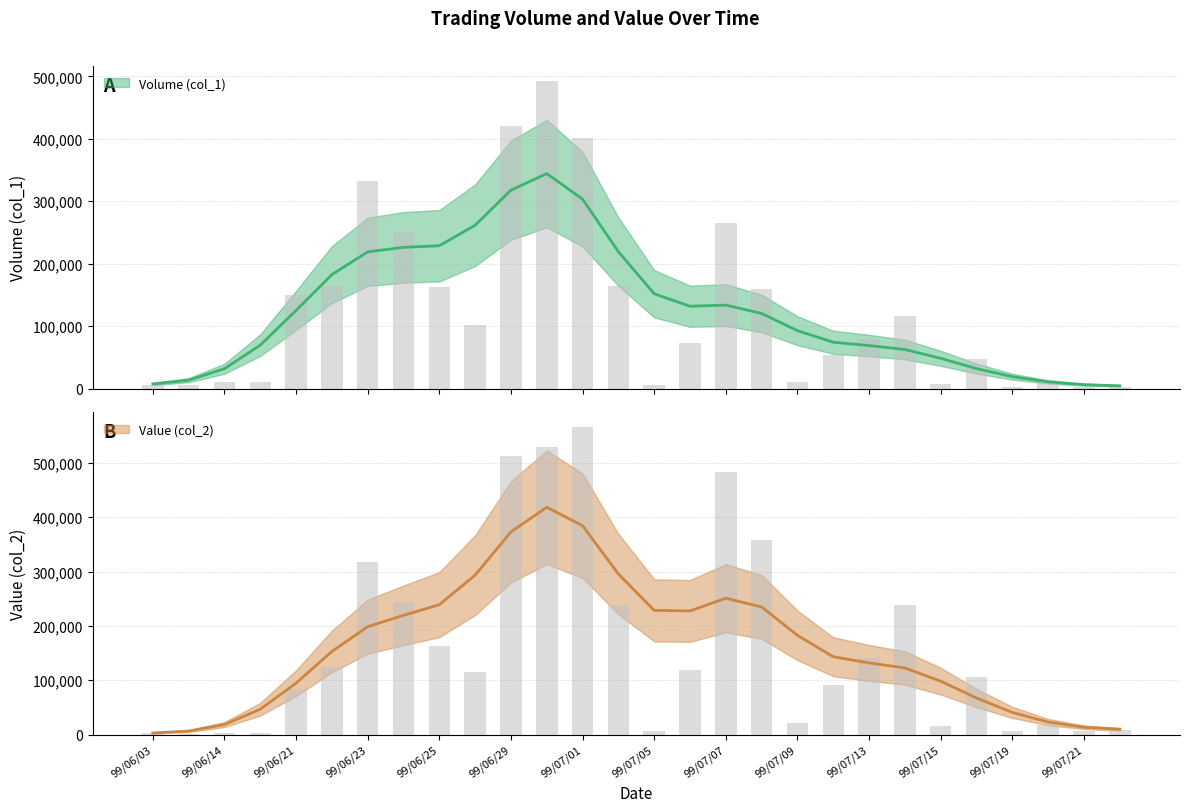

How many data points does each series have?

28